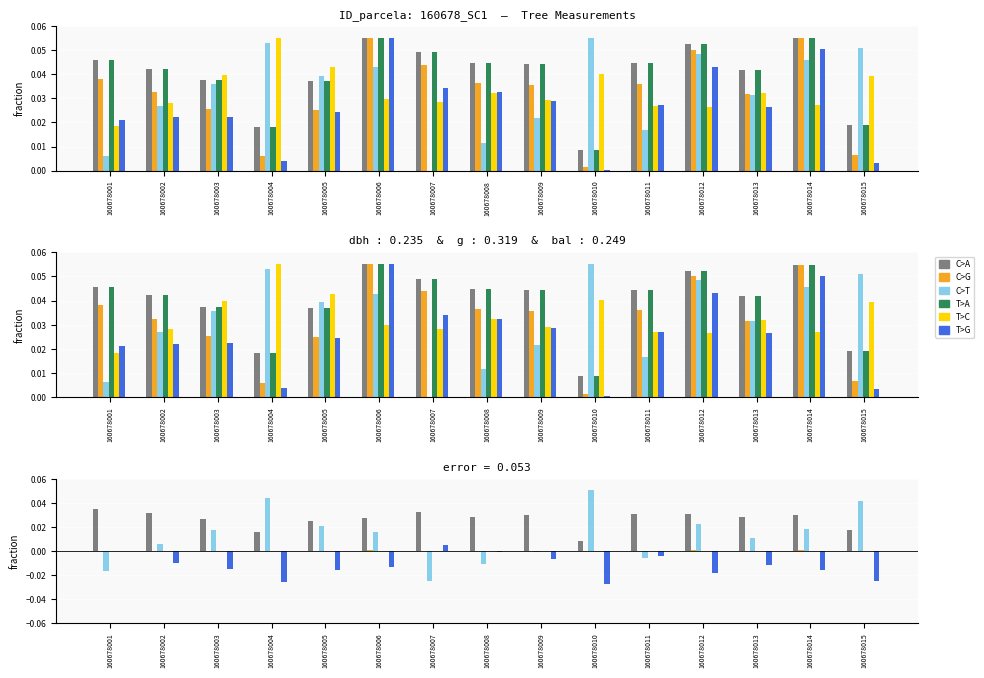

How many data points does each series have?

15